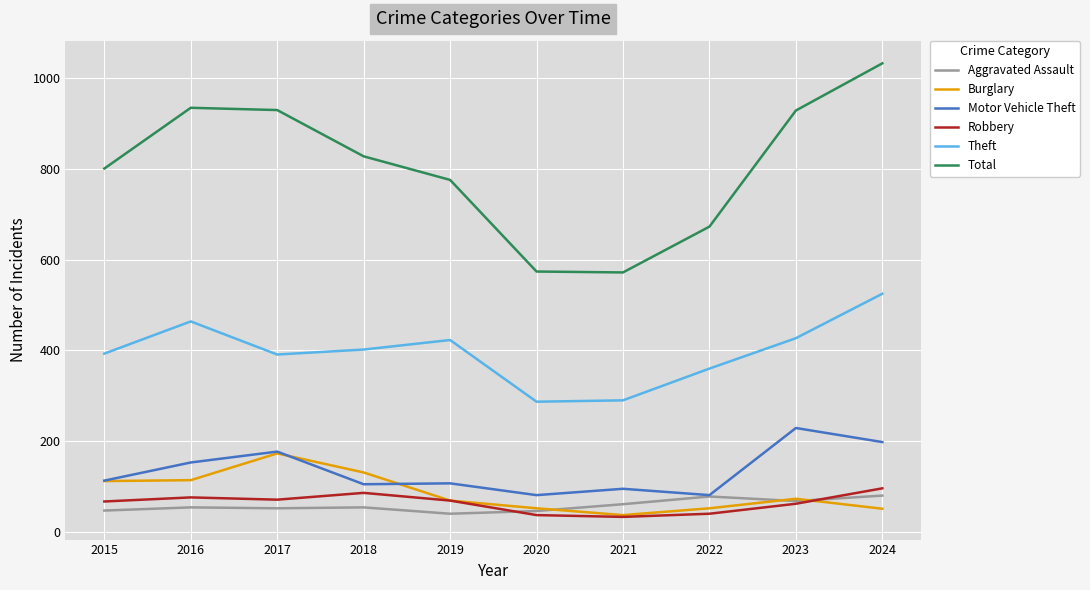

Read the Robbery value at 2019.

69